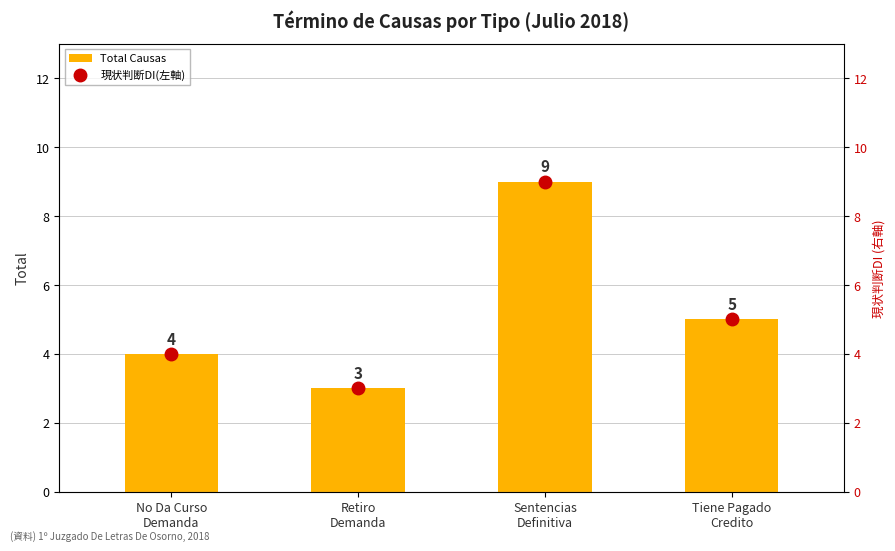

Which has a higher value, Retiro
Demanda or Sentencias
Definitiva?

Sentencias
Definitiva